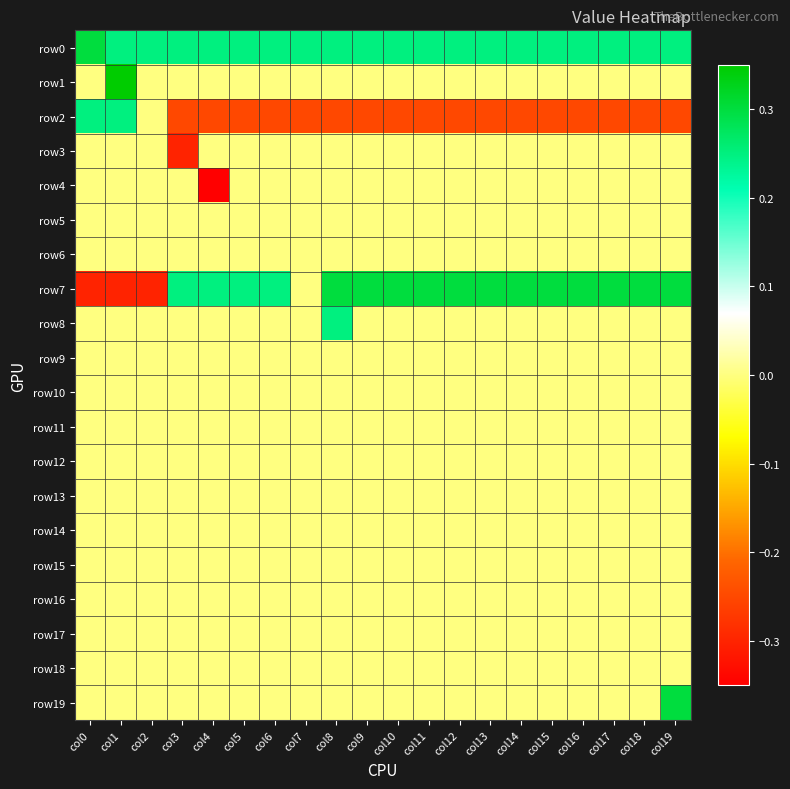

What is the total value across all series at col15?

0.3